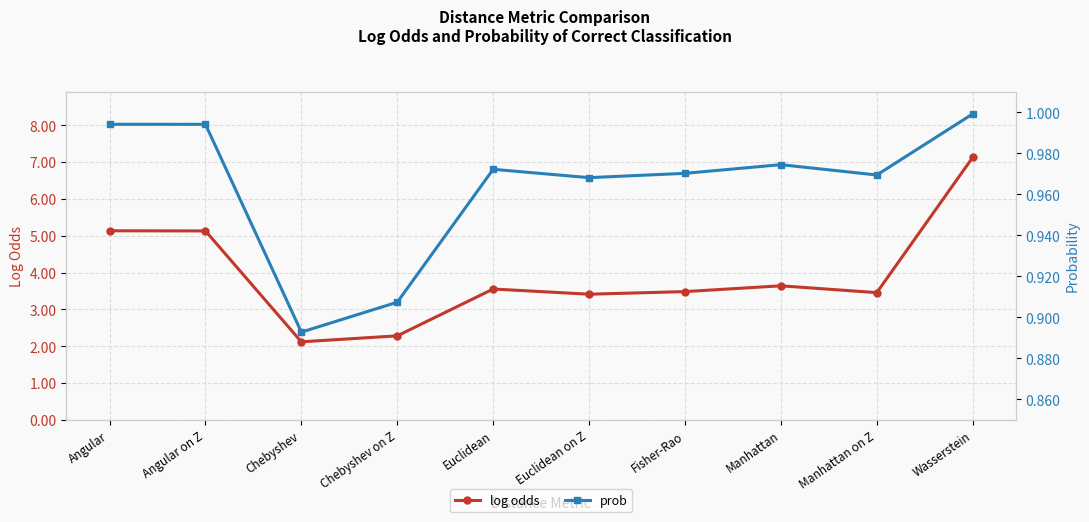

Which series has the widest spread of values?

log odds